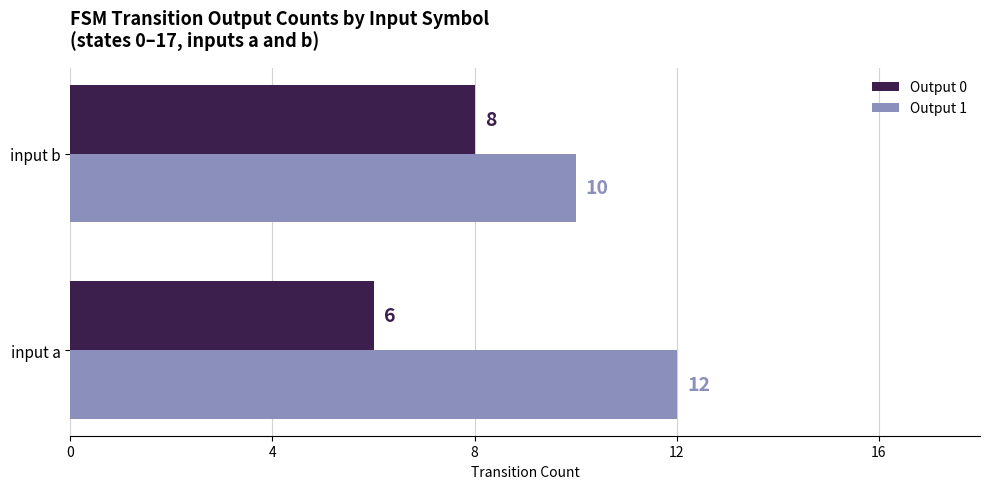

At which label does Output 1 reach its peak?

input a